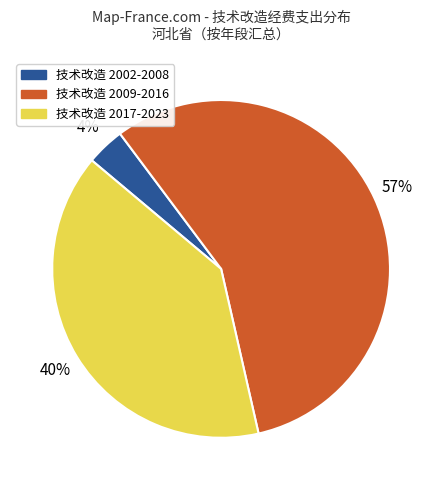

Is there a majority slice in this chart?

Yes